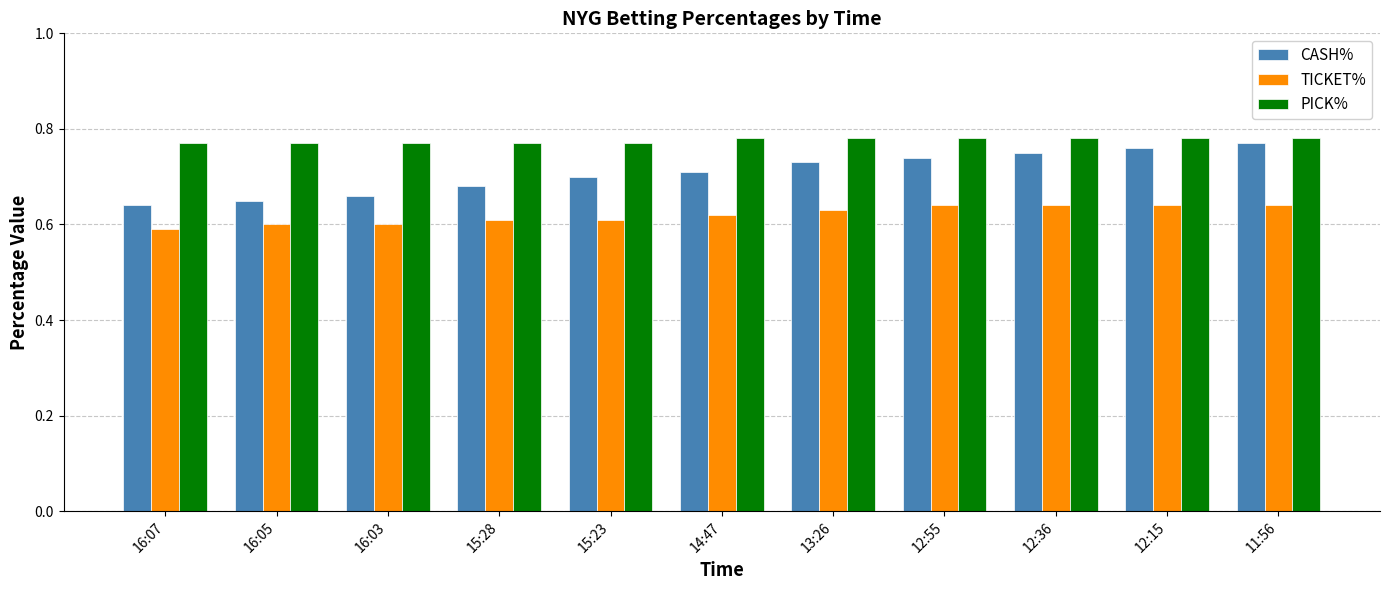

Rank the series by their average value, from highest to lowest.

PICK%, CASH%, TICKET%